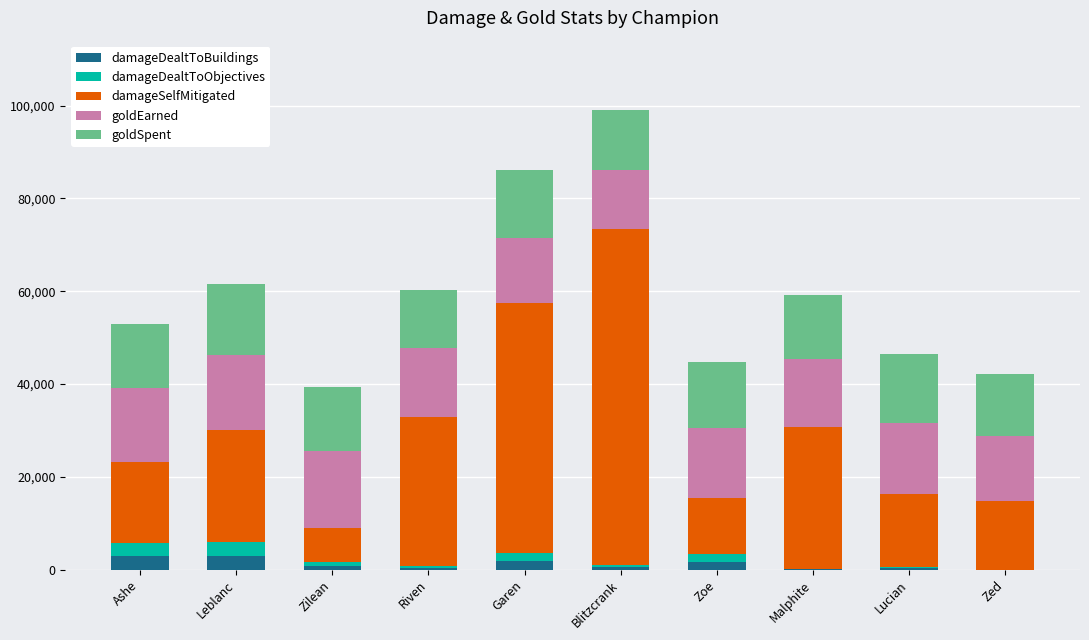

What is the highest value of the damageDealtToBuildings series?

2958